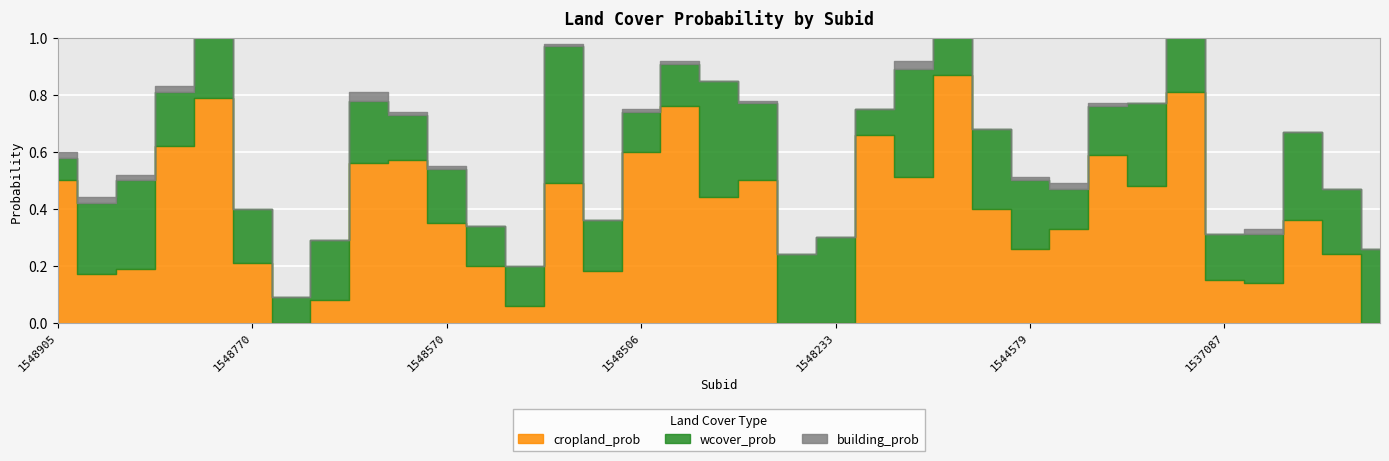

What are all the series names shown in the legend?

cropland_prob, wcover_prob, building_prob